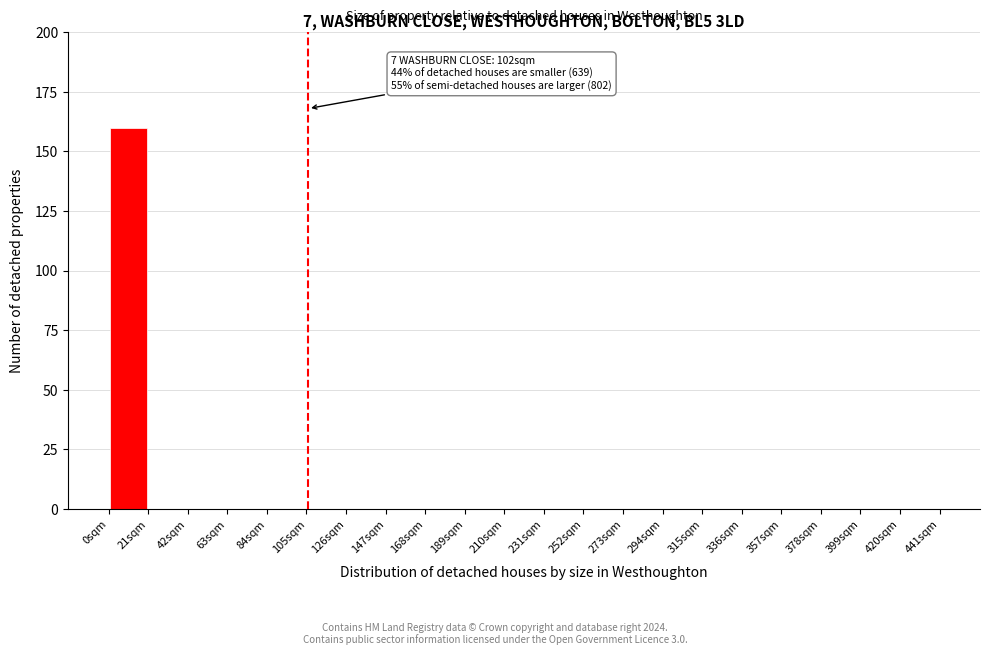

Over which range of the x-axis is the bar tallest?

0 to 21